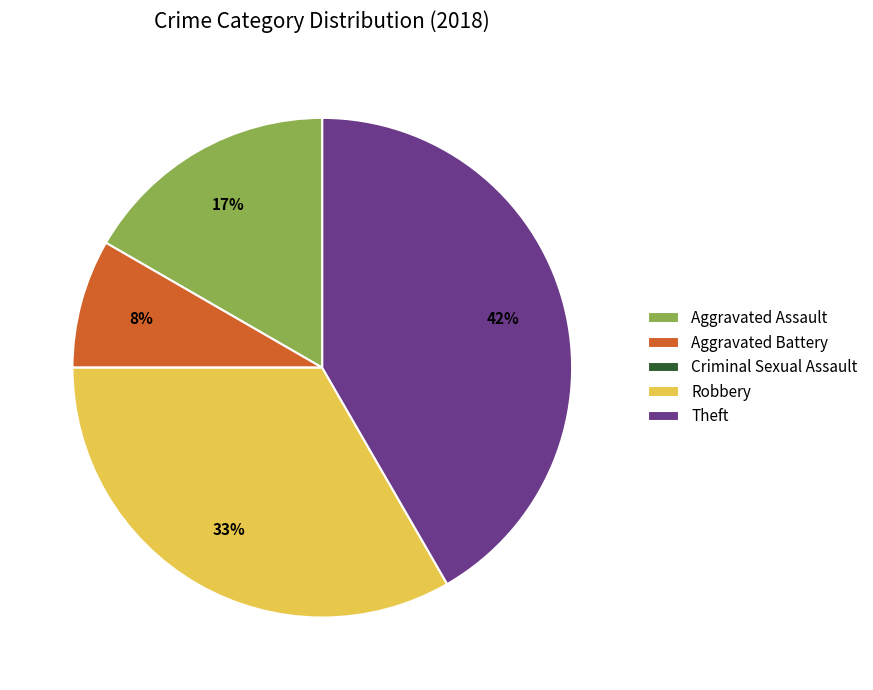

Is there a majority slice in this chart?

No